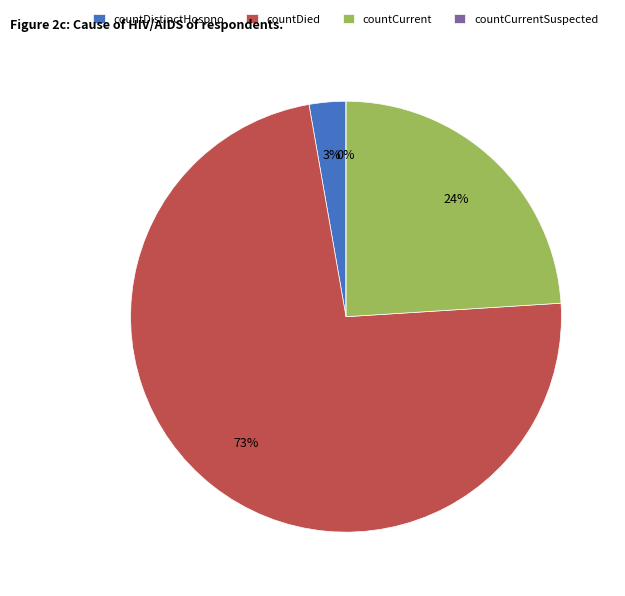

How many slices are in this pie chart?

4